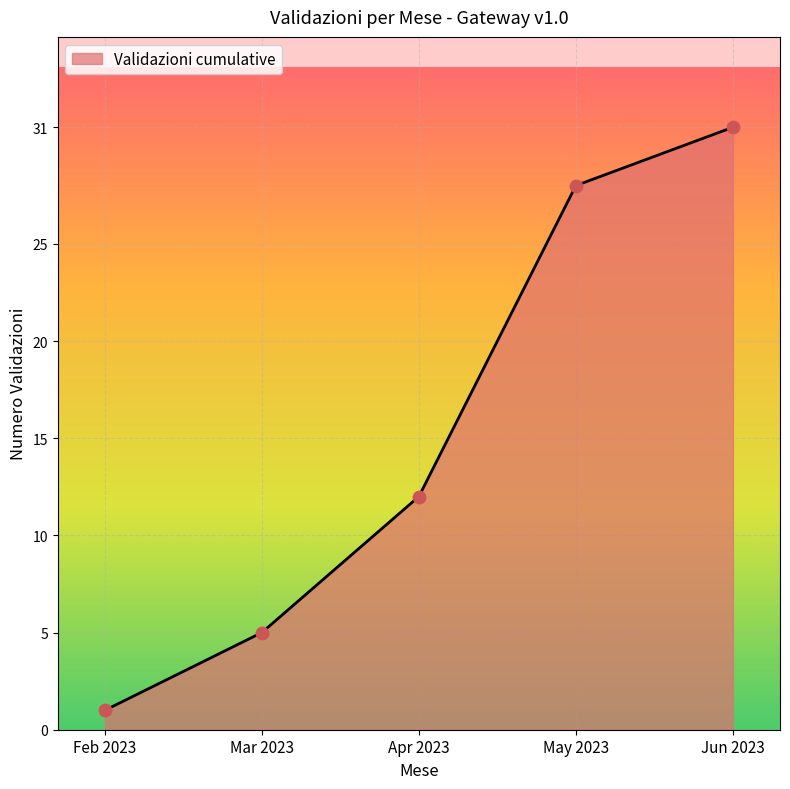

What is the change in value from Apr 2023 to Jun 2023?

+19